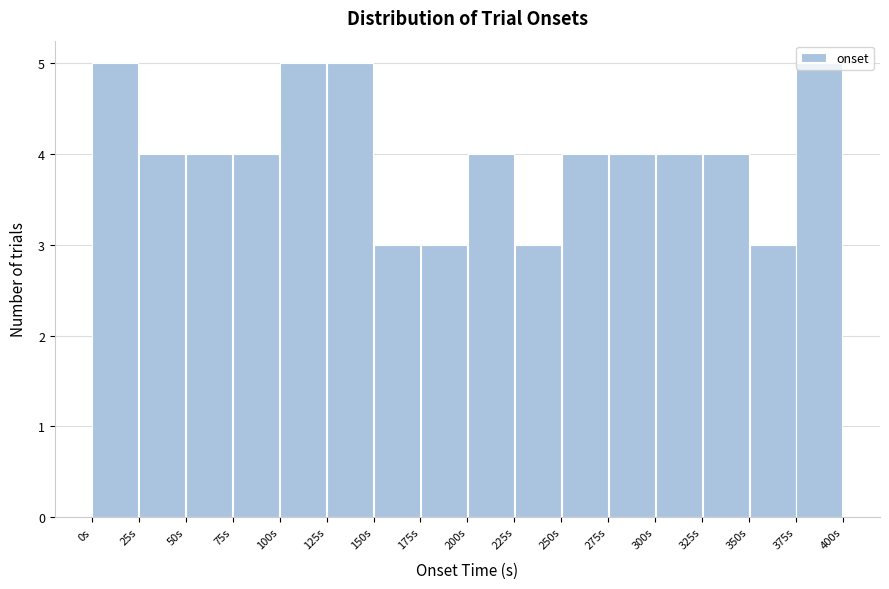

Reading left to right, list every bar in this chart as the range it spans on the x-axis followed by its height. The values are not printed on the chart, so give them approximately, as read against the axis.

0 to 25: 5
25 to 50: 4
50 to 75: 4
75 to 100: 4
100 to 125: 5
125 to 150: 5
150 to 175: 3
175 to 200: 3
200 to 225: 4
225 to 250: 3
250 to 275: 4
275 to 300: 4
300 to 325: 4
325 to 350: 4
350 to 375: 3
375 to 400: 5